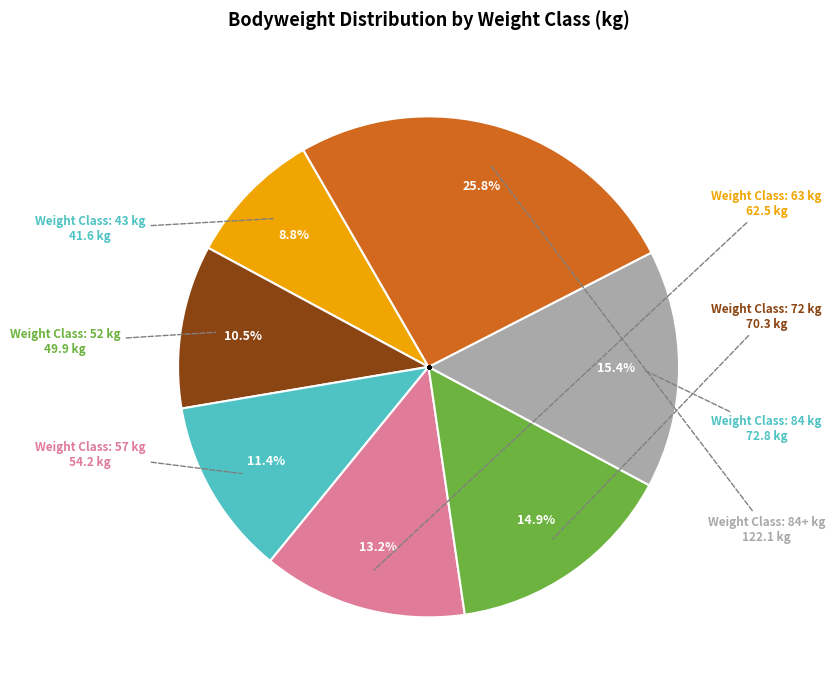

Is there any slice that represents more than half of the pie?

No